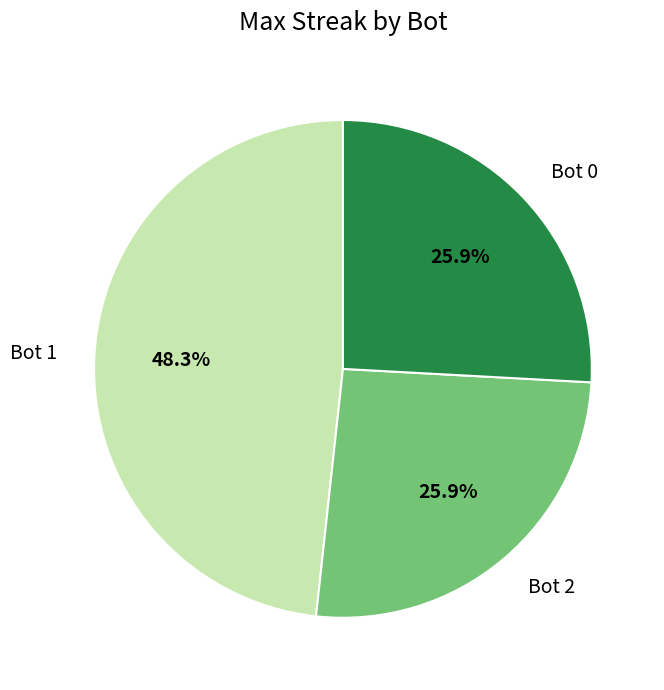

Do Bot 0 and Bot 2 together represent more than half of the pie?

Yes